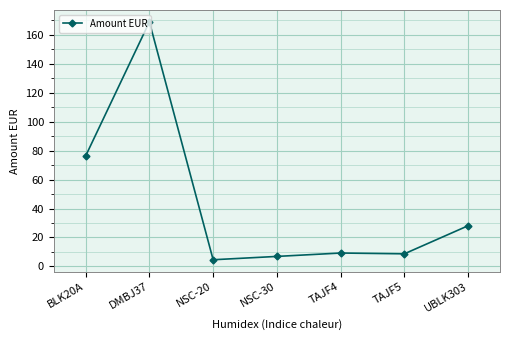

At which category does the data reach its first local peak?

DMBJ37